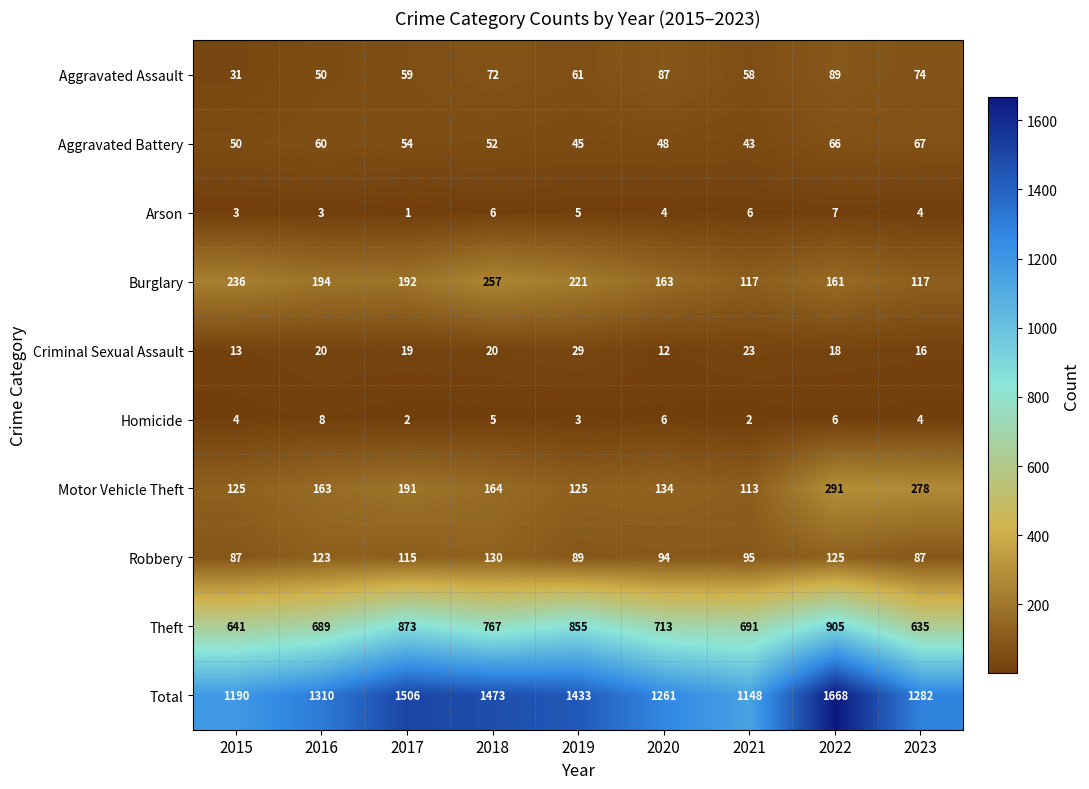

What is the greatest value displayed?

1668